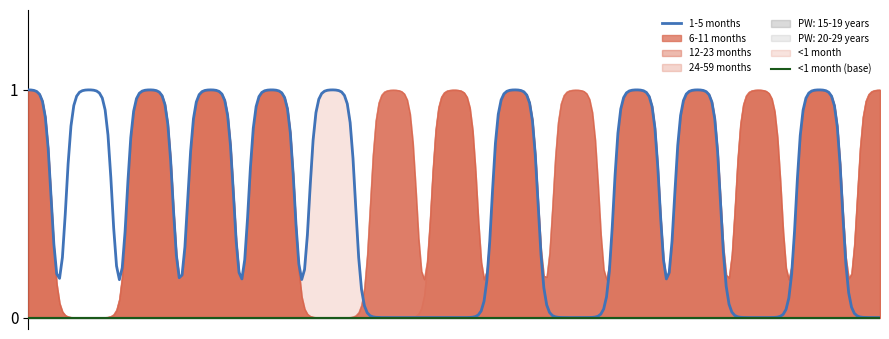

Reading left to right, extract all data points from this chart.

1-5 months: Cash transfers=1	Delayed cord clamping=1	IYCF 1=1	IYCF 2=1	IYCF 3=1	Kangaroo mother care=1	Lipid-based nutrition supplements=0	Micronutrient powders=0	Oral rehydration salts=1	Public provision of complementary foods=0	Treatment of SAM=1	Management of MAM=1	Vitamin A supplementation=0	Zinc for treatment + ORS=1	Zinc supplementation=0
6-11 months: Cash transfers=1	Delayed cord clamping=0	IYCF 1=1	IYCF 2=1	IYCF 3=1	Kangaroo mother care=0	Lipid-based nutrition supplements=1	Micronutrient powders=1	Oral rehydration salts=1	Public provision of complementary foods=1	Treatment of SAM=1	Management of MAM=1	Vitamin A supplementation=1	Zinc for treatment + ORS=1	Zinc supplementation=1
12-23 months: Cash transfers=1	Delayed cord clamping=0	IYCF 1=1	IYCF 2=1	IYCF 3=1	Kangaroo mother care=0	Lipid-based nutrition supplements=1	Micronutrient powders=1	Oral rehydration salts=1	Public provision of complementary foods=1	Treatment of SAM=1	Management of MAM=1	Vitamin A supplementation=1	Zinc for treatment + ORS=1	Zinc supplementation=1
24-59 months: Cash transfers=1	Delayed cord clamping=0	IYCF 1=1	IYCF 2=1	IYCF 3=1	Kangaroo mother care=0	Lipid-based nutrition supplements=0	Micronutrient powders=1	Oral rehydration salts=1	Public provision of complementary foods=0	Treatment of SAM=1	Management of MAM=1	Vitamin A supplementation=1	Zinc for treatment + ORS=1	Zinc supplementation=1
PW: 15-19 years: Cash transfers=0	Delayed cord clamping=0	IYCF 1=0	IYCF 2=0	IYCF 3=0	Kangaroo mother care=0	Lipid-based nutrition supplements=0	Micronutrient powders=0	Oral rehydration salts=0	Public provision of complementary foods=0	Treatment of SAM=0	Management of MAM=0	Vitamin A supplementation=0	Zinc for treatment + ORS=0	Zinc supplementation=0
PW: 20-29 years: Cash transfers=0	Delayed cord clamping=0	IYCF 1=0	IYCF 2=0	IYCF 3=0	Kangaroo mother care=0	Lipid-based nutrition supplements=0	Micronutrient powders=0	Oral rehydration salts=0	Public provision of complementary foods=0	Treatment of SAM=0	Management of MAM=0	Vitamin A supplementation=0	Zinc for treatment + ORS=0	Zinc supplementation=0